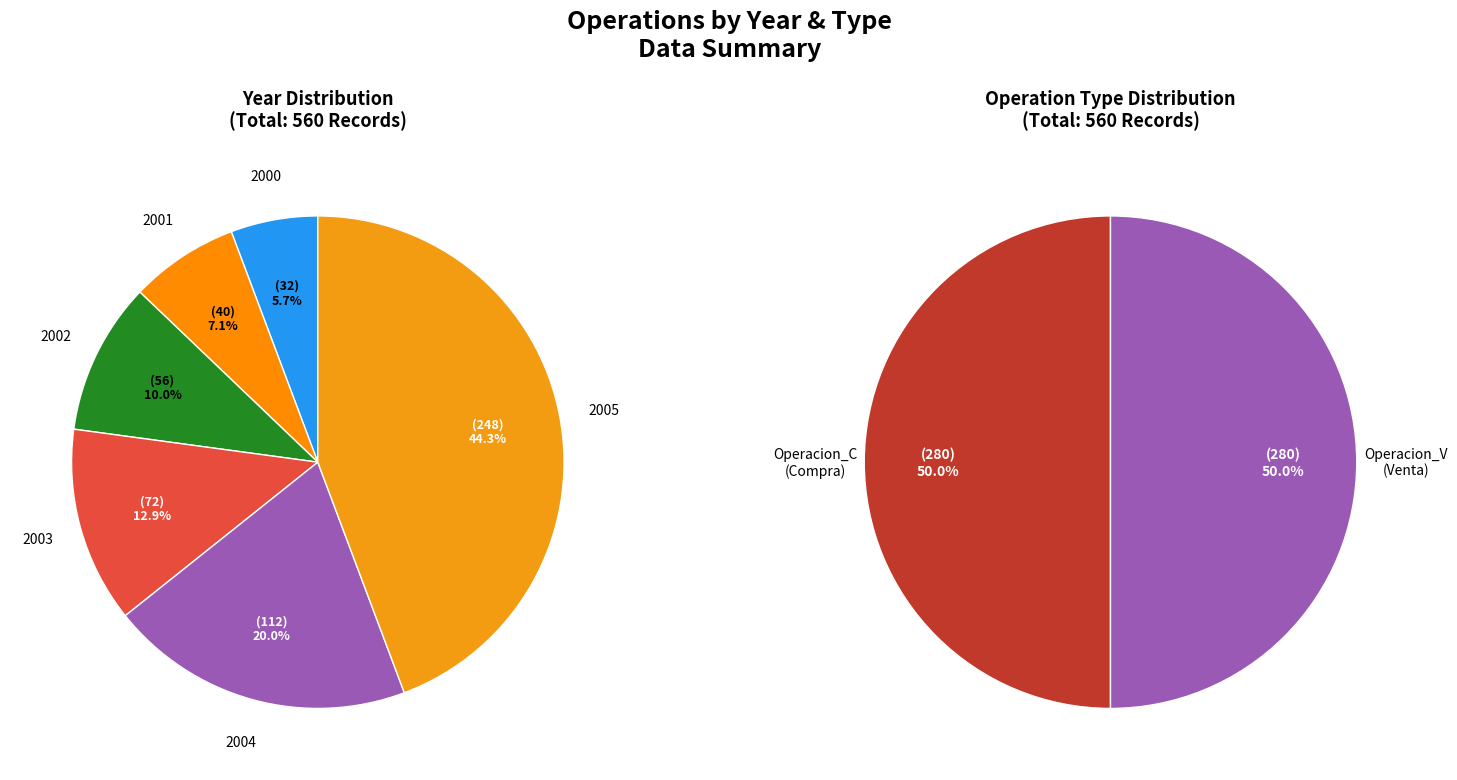

Which has a higher value, 2000 or 2001?

2001